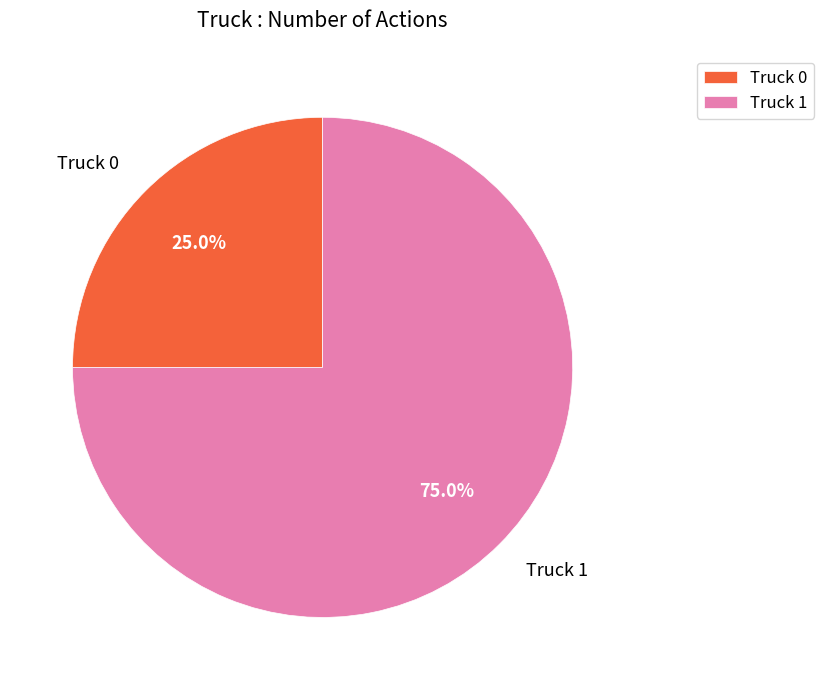

What is the smallest slice in the pie chart?

Truck 0